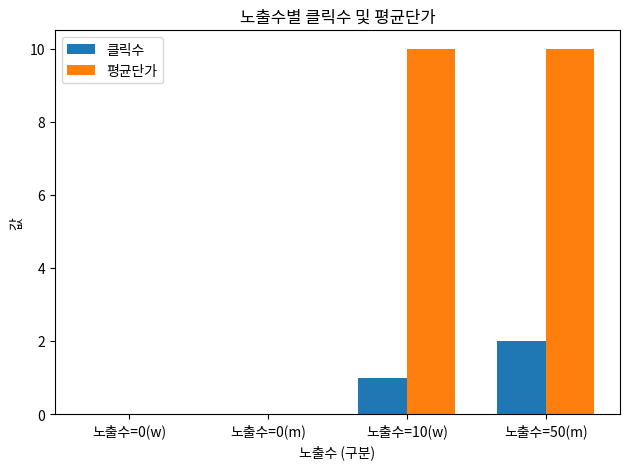

Which series changed the most between 노출수=0(m) and 노출수=10(w)?

평균단가